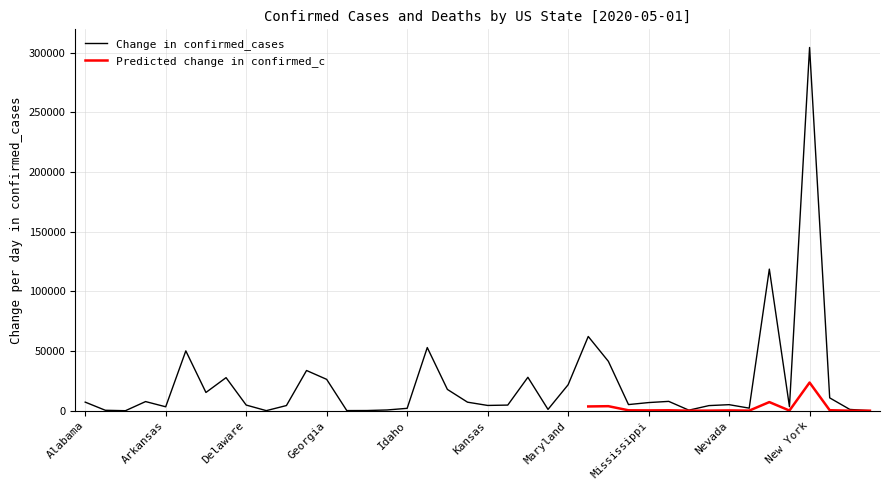

How many values are above zero?

39